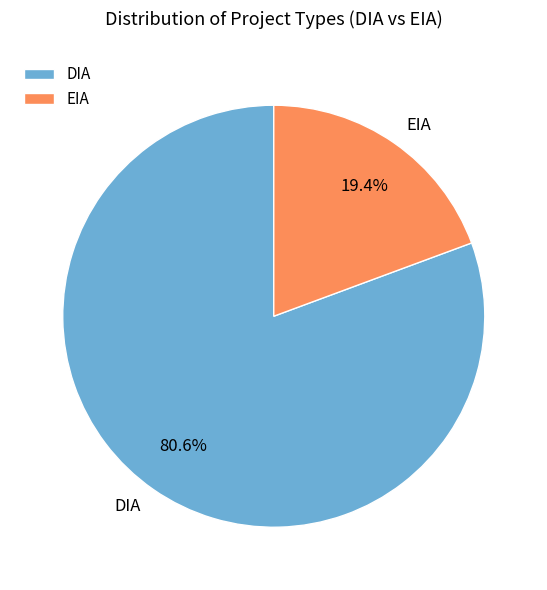

To the nearest percent, what is the difference between the largest and smallest slice percentages?

61%